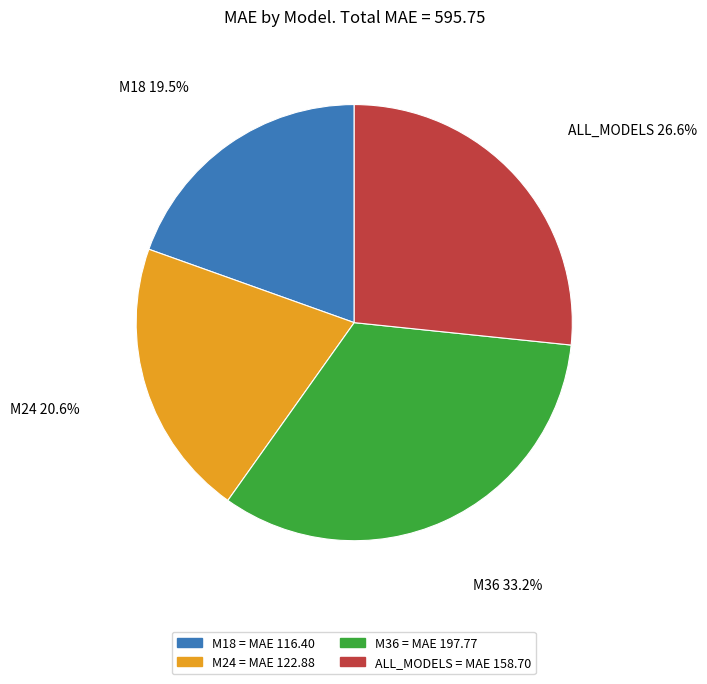

Does any single category account for the majority?

No